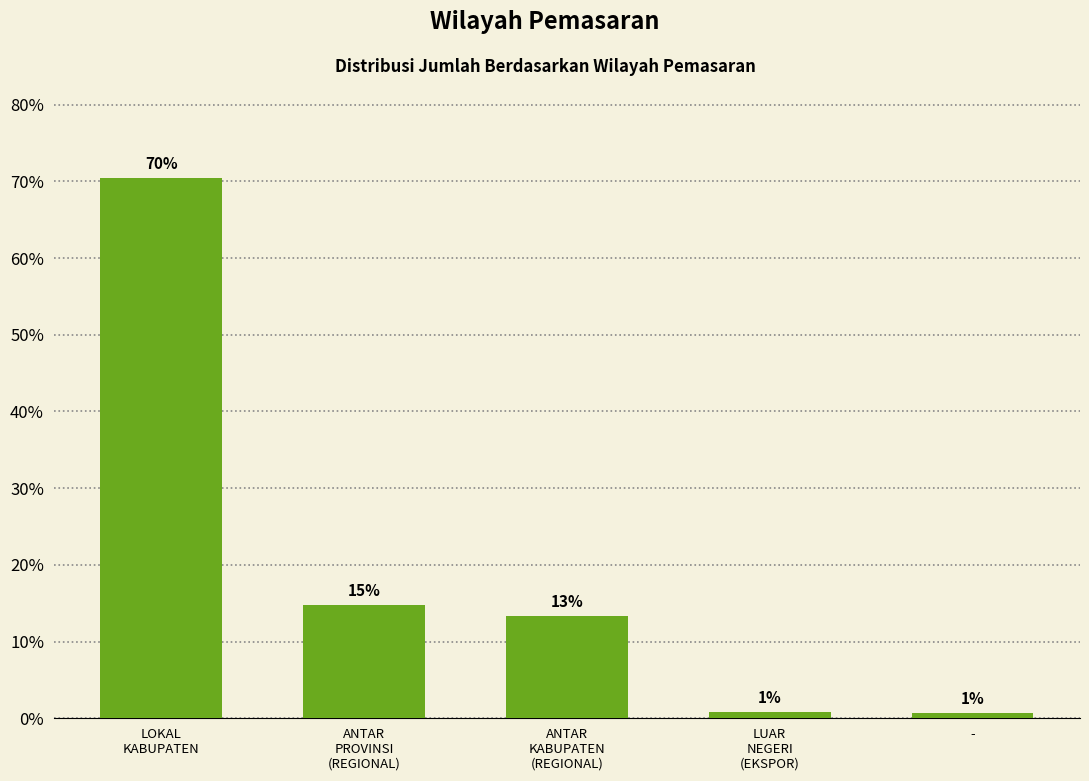

What is the maximum value shown in the chart?

70.4